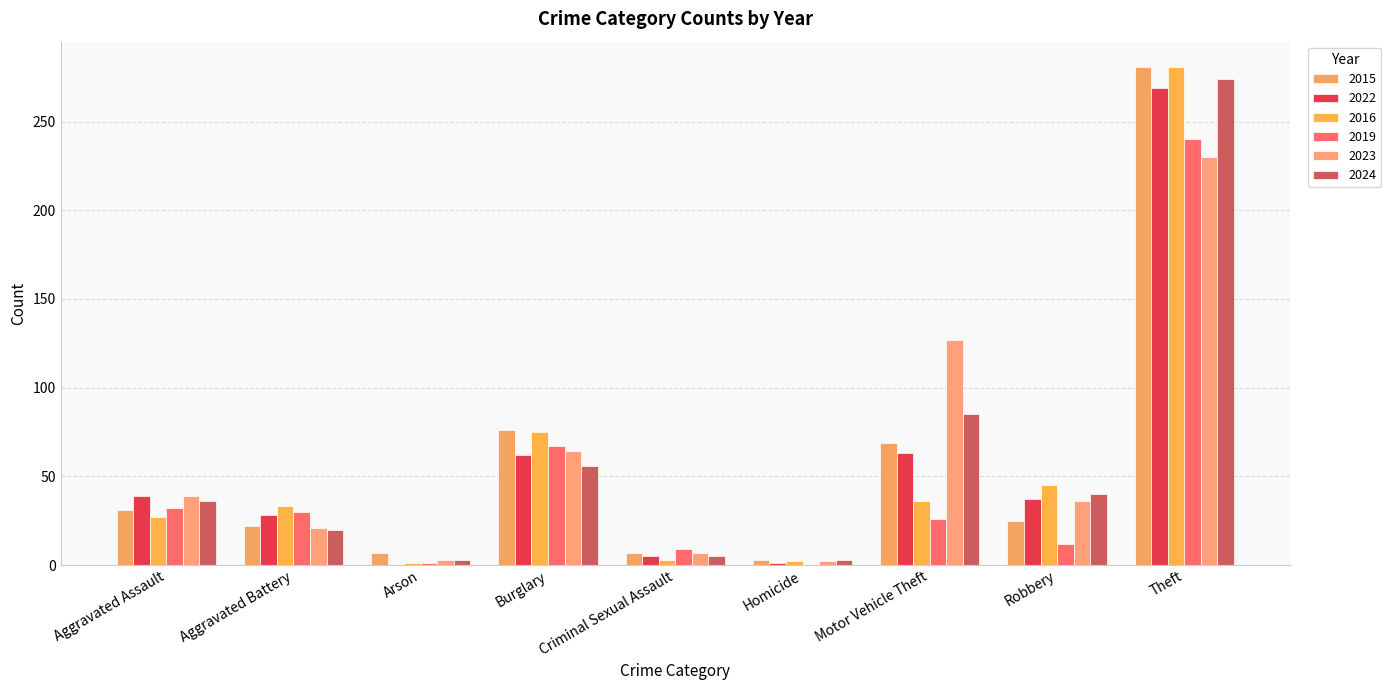

Between Aggravated Assault and Criminal Sexual Assault, which series saw the biggest shift?

2022